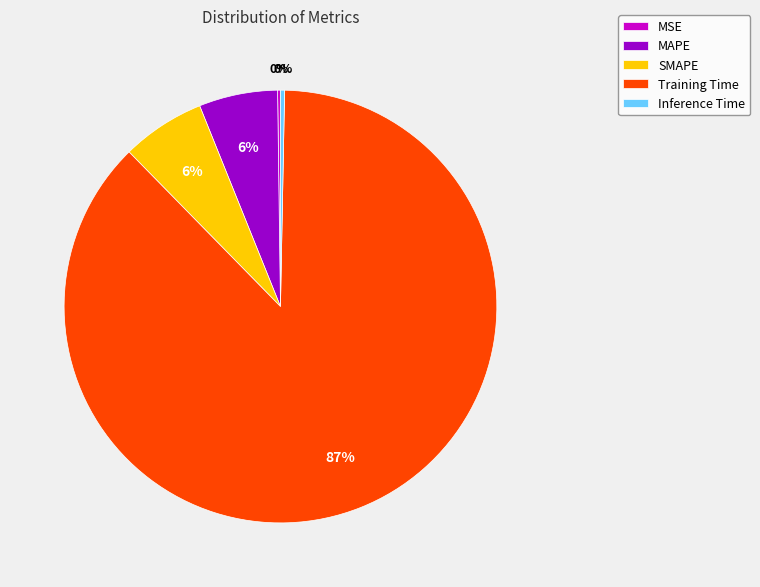

What is the largest slice in the pie chart?

Training Time